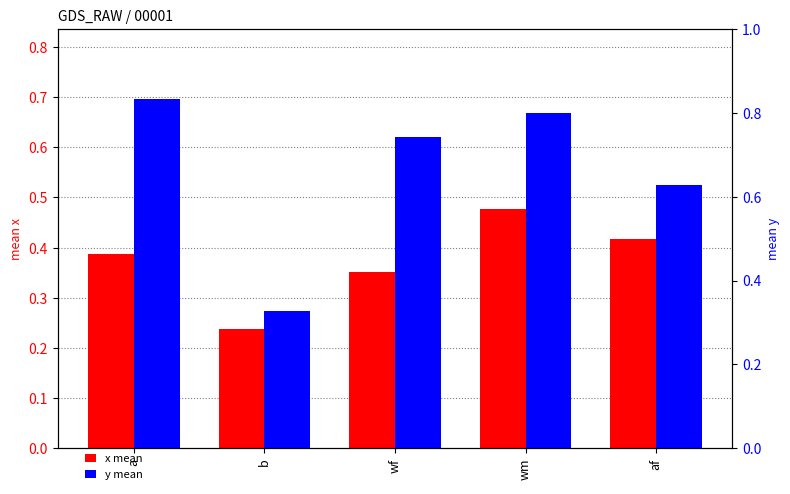

At how many categories does at least one series exceed 0?

5